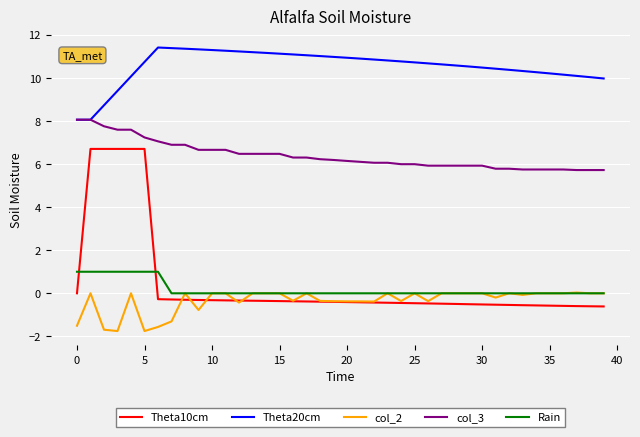

Which series has the largest total across all categories?

Theta20cm